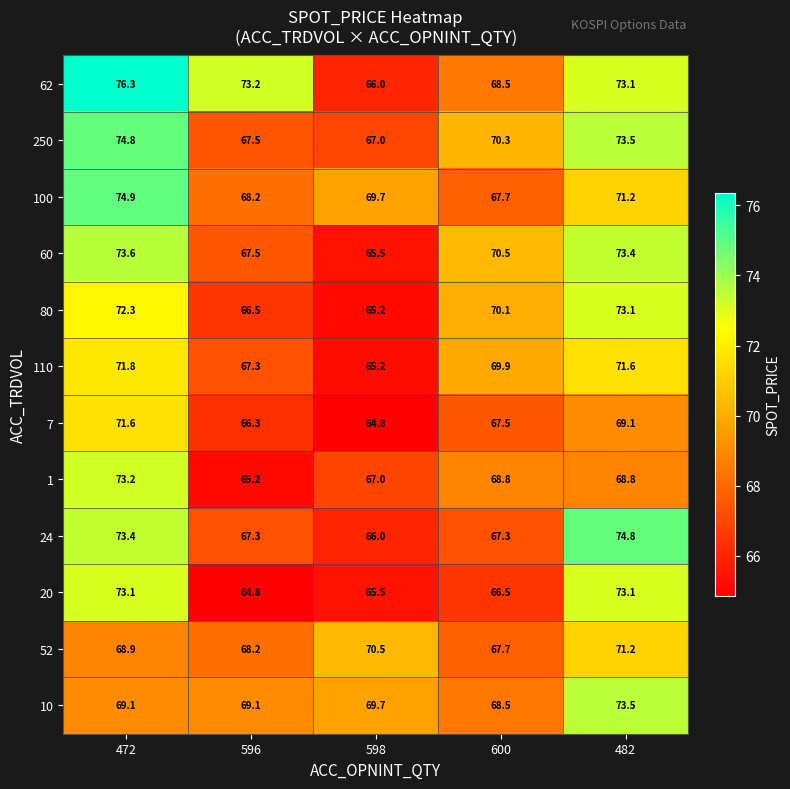

Rank the categories by 62 value from highest to lowest.

472, 596, 482, 600, 598